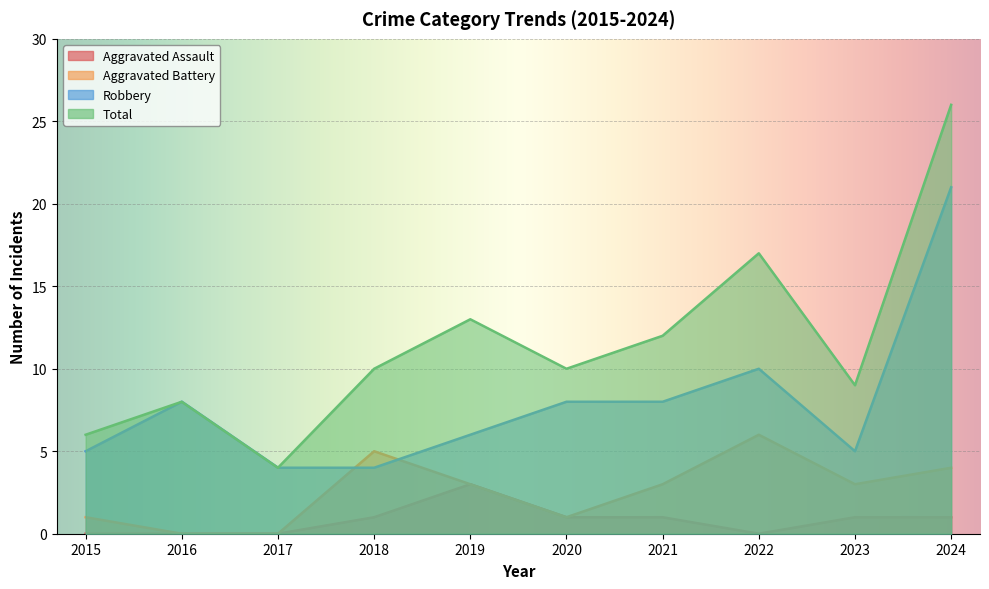

True or false: Aggravated Battery has more than 2 points higher than both neighbors.

False